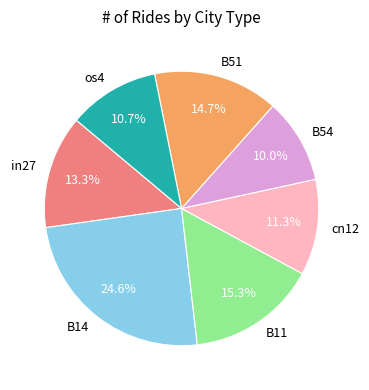

Which has a higher value, os4 or B54?

os4